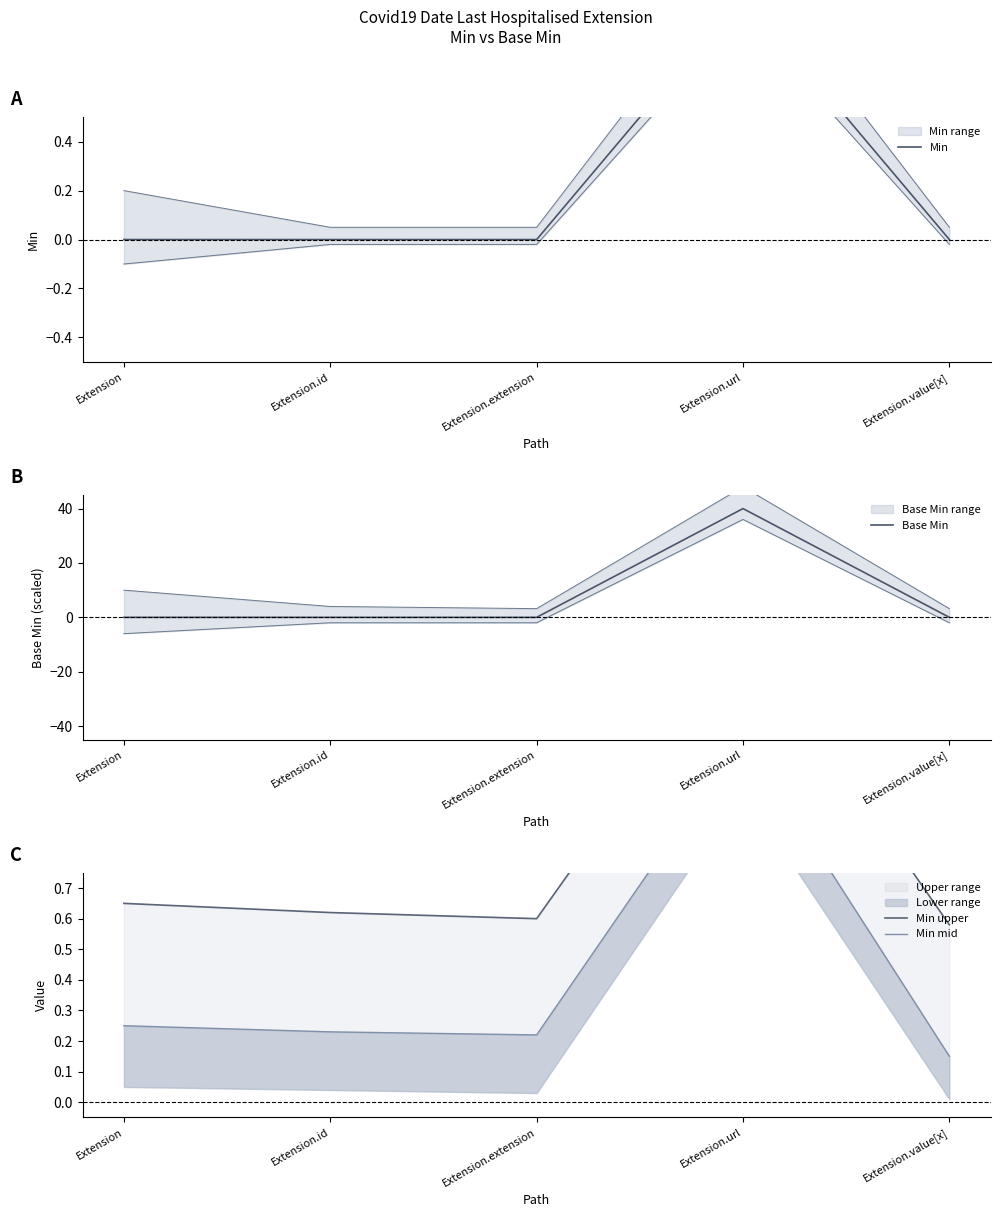

Does the chart have visible grid lines?

No